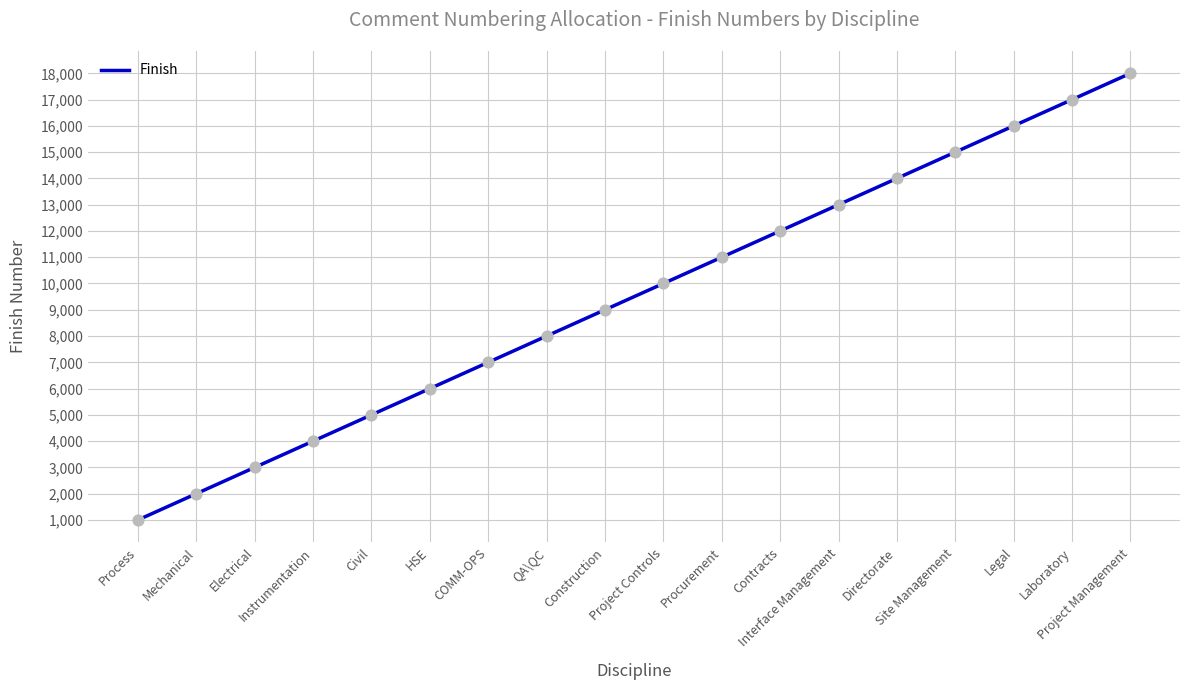

Between Legal and Instrumentation, which is larger?

Legal